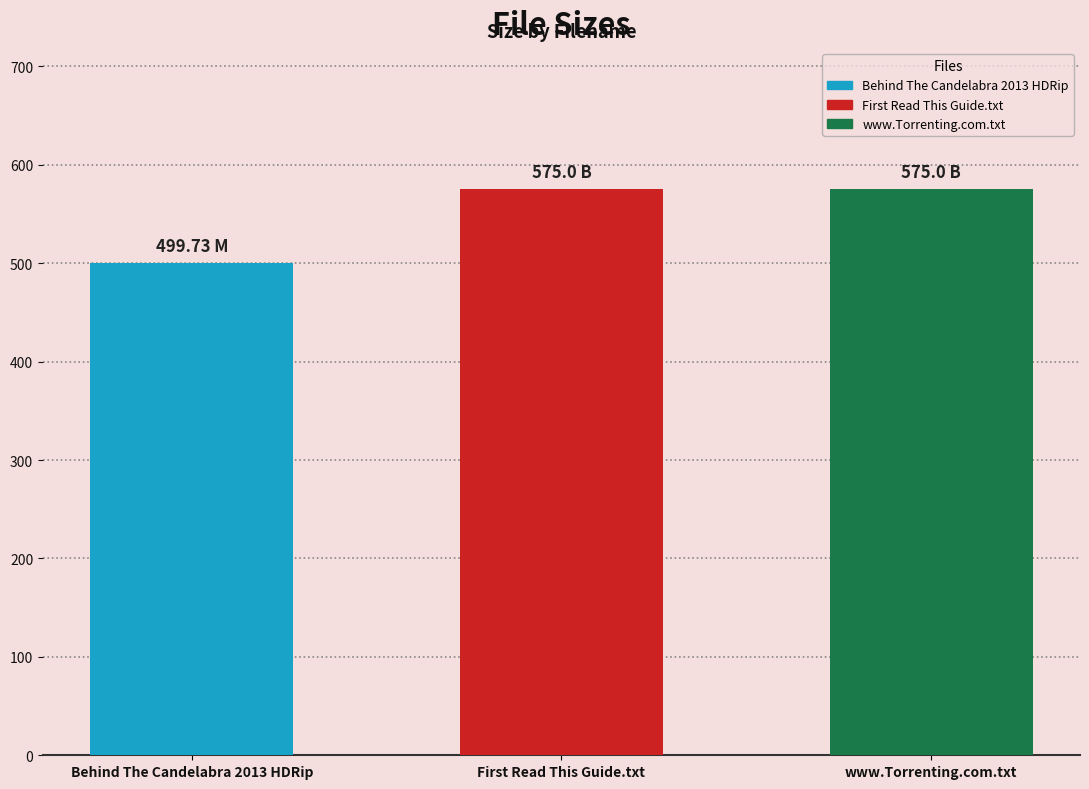

List the labels in order of value, largest first.

First Read This Guide.txt, www.Torrenting.com.txt, Behind The Candelabra 2013 HDRip